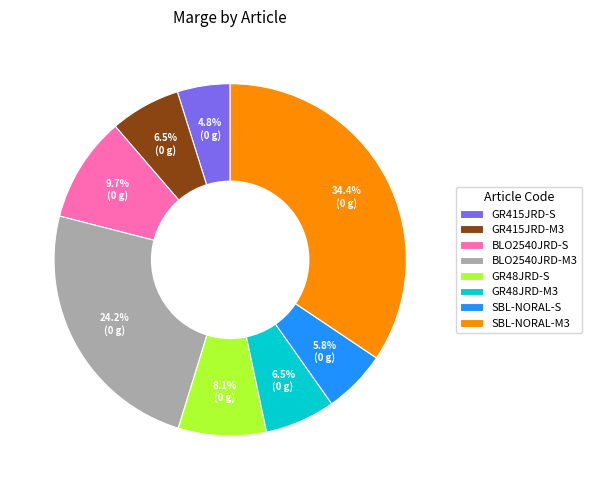

To the nearest percent, what portion does GR48JRD-S represent?

8%